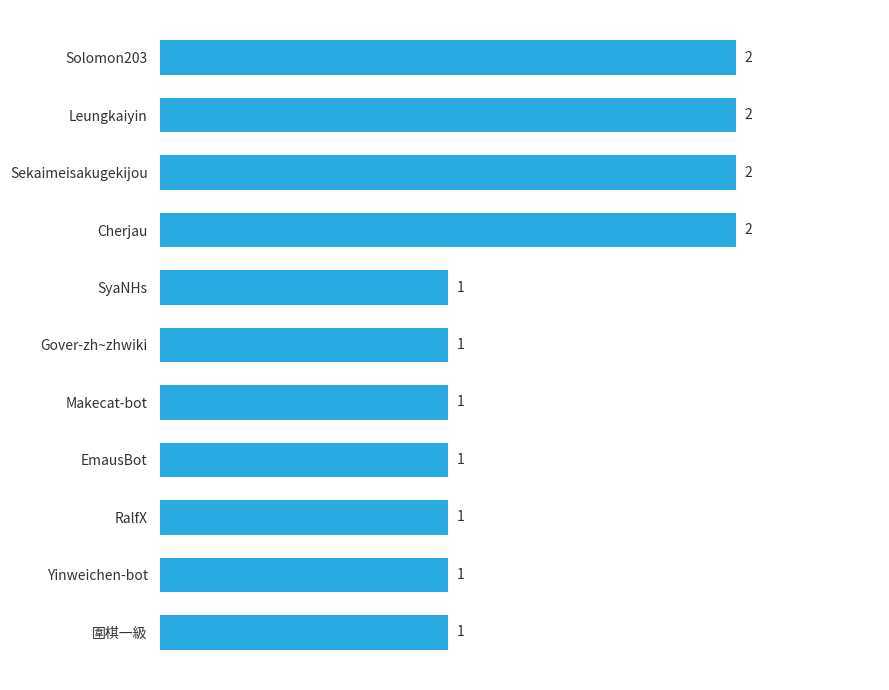

The chart shows a value of 1 at RalfX. True or false?

True